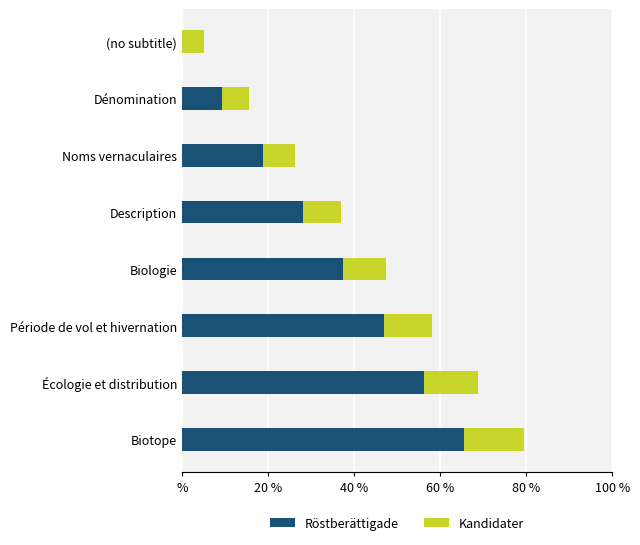

What are all the series names shown in the legend?

Röstberättigade, Kandidater